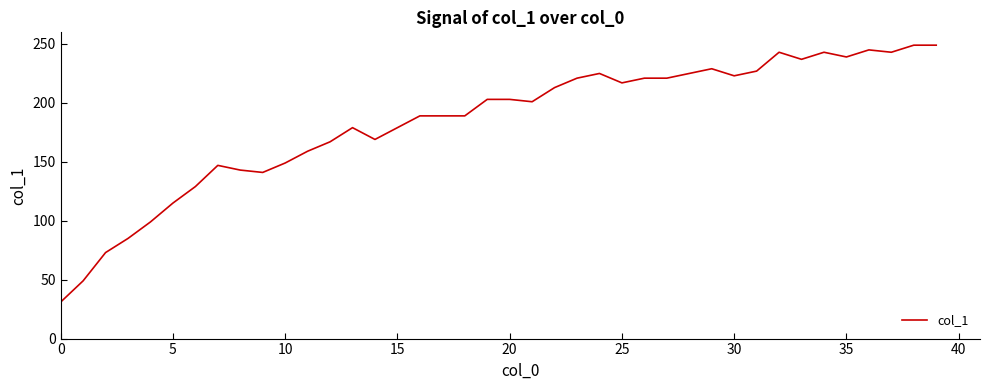

What is the difference between the maximum and minimum values?

218